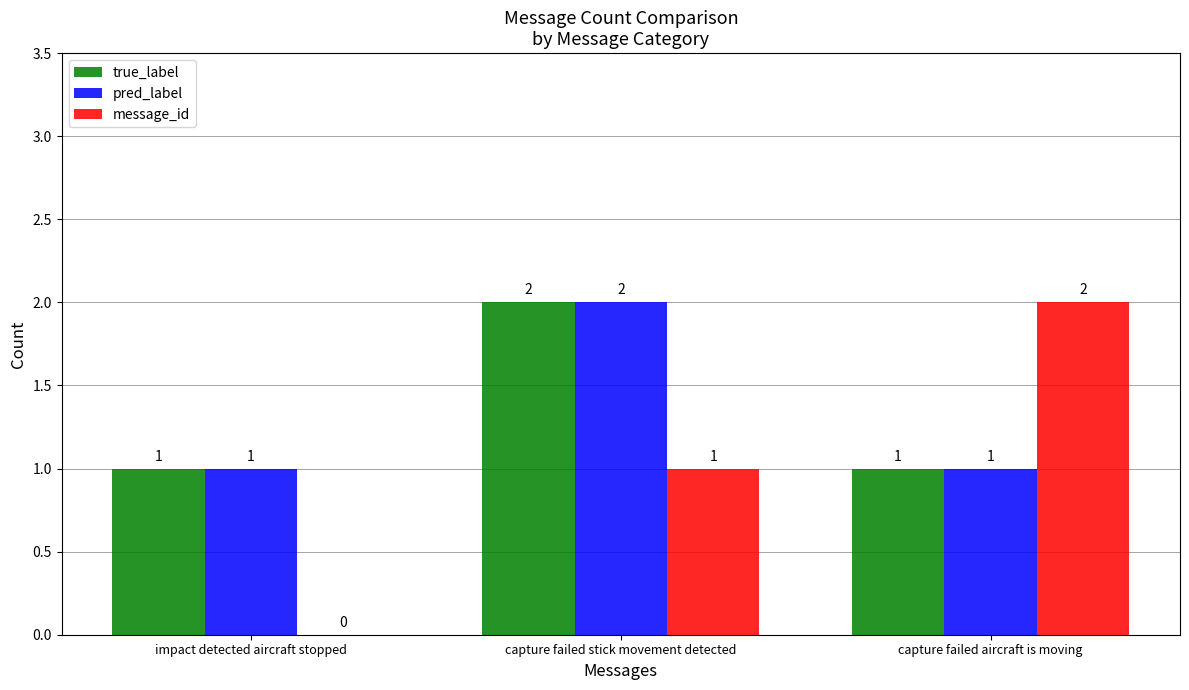

The true_label series shows 1 at impact detected aircraft stopped. True or false?

True